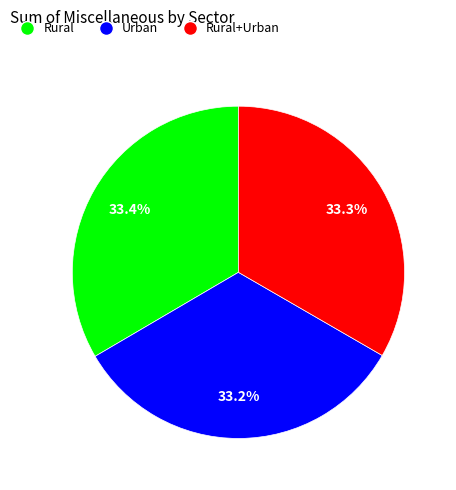

Is there any slice that represents more than half of the pie?

No